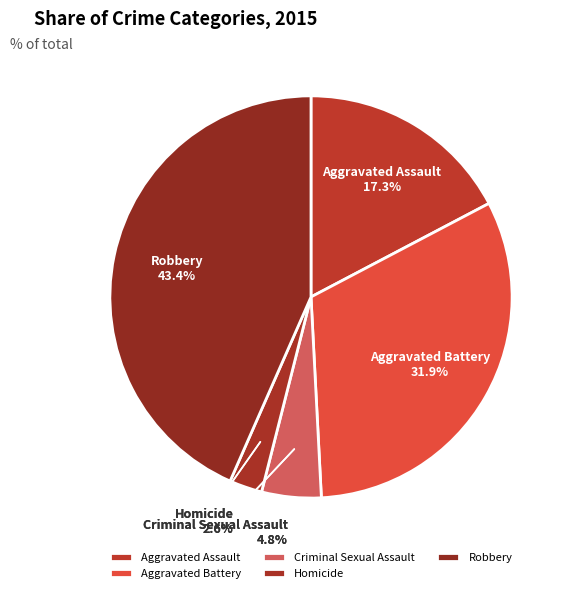

Is there a majority slice in this chart?

No